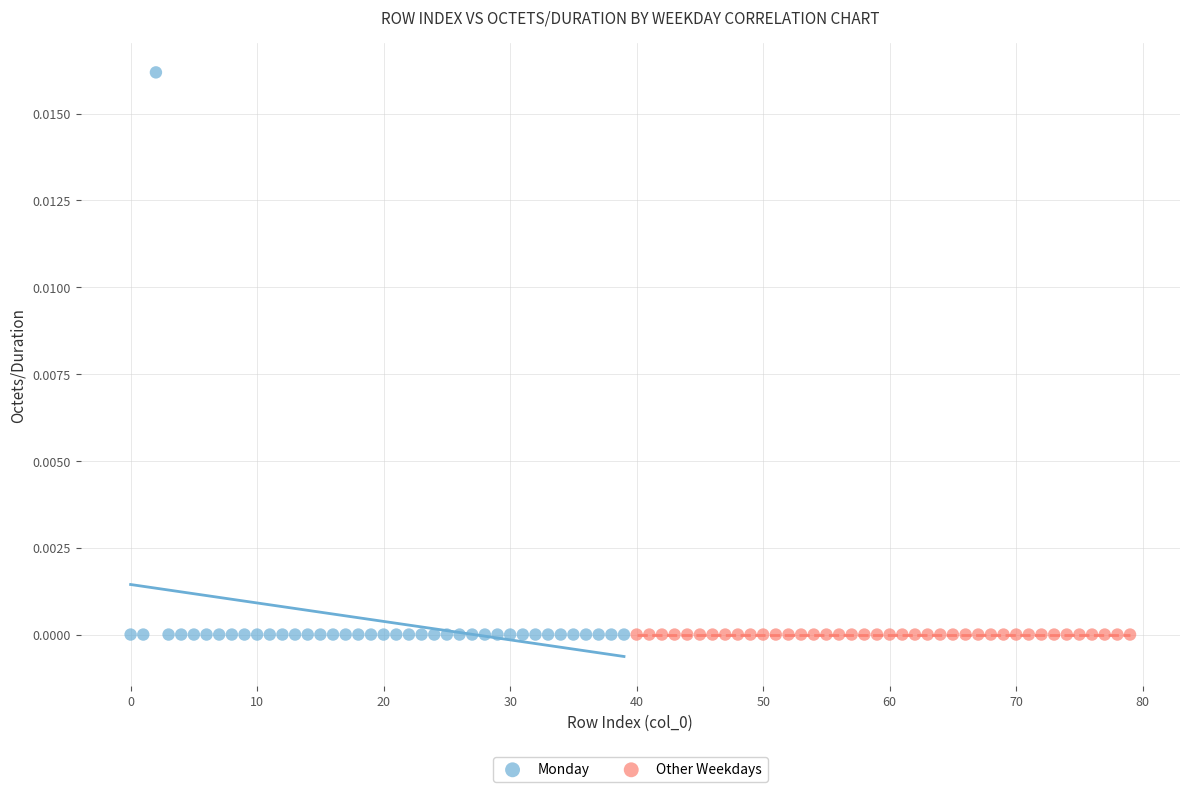

Which series contains the highest Y value?

Monday